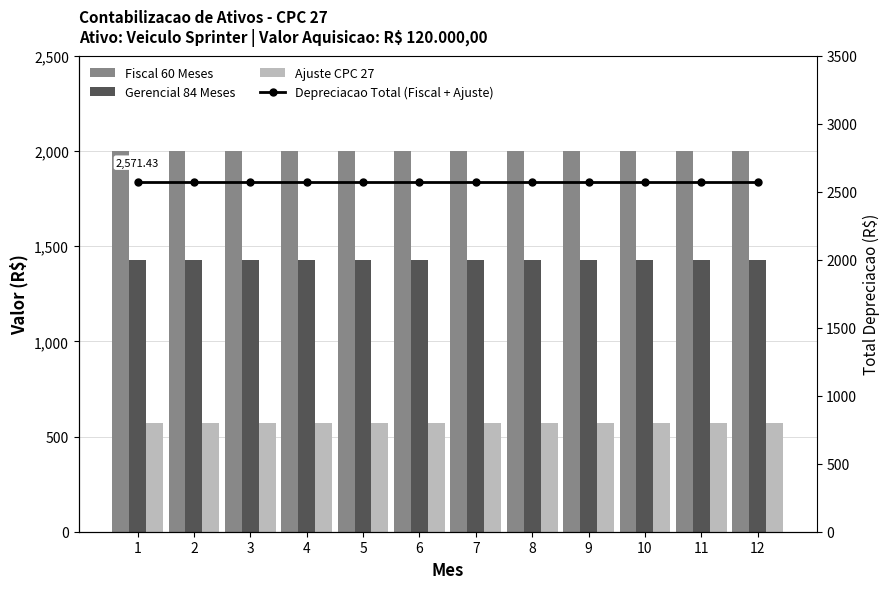

The value of Fiscal 60 Meses at 4 is 2000.0. True or false?

True